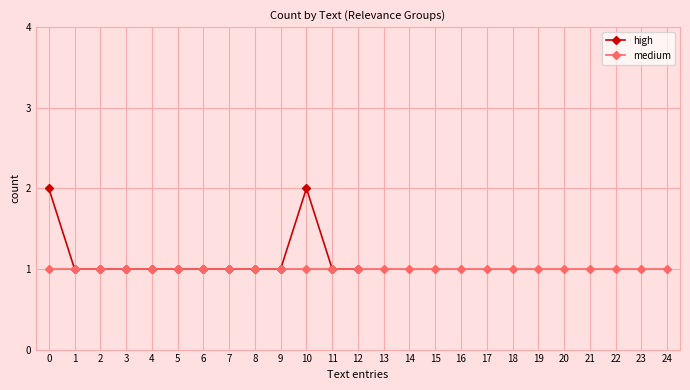

Is it true that high equals 1 at 11?

True